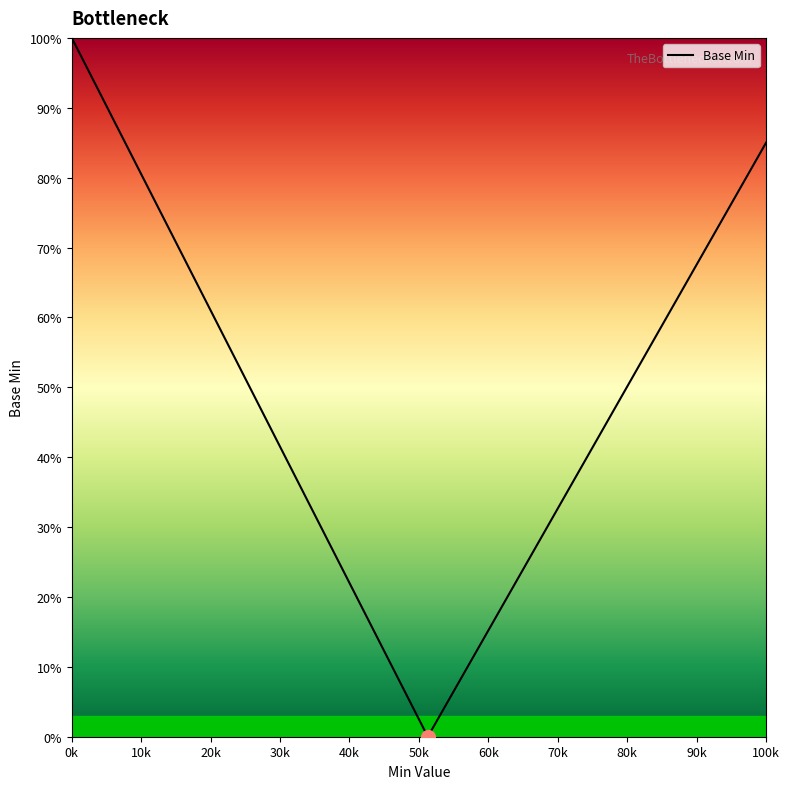

What is the greatest value displayed?

100.0